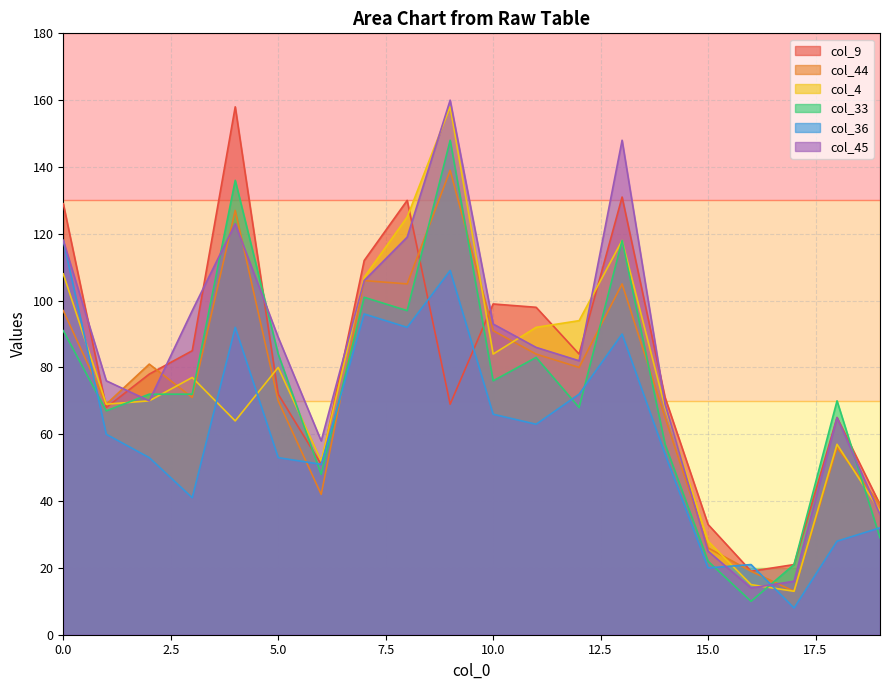

Which category has the highest value across all series?

9